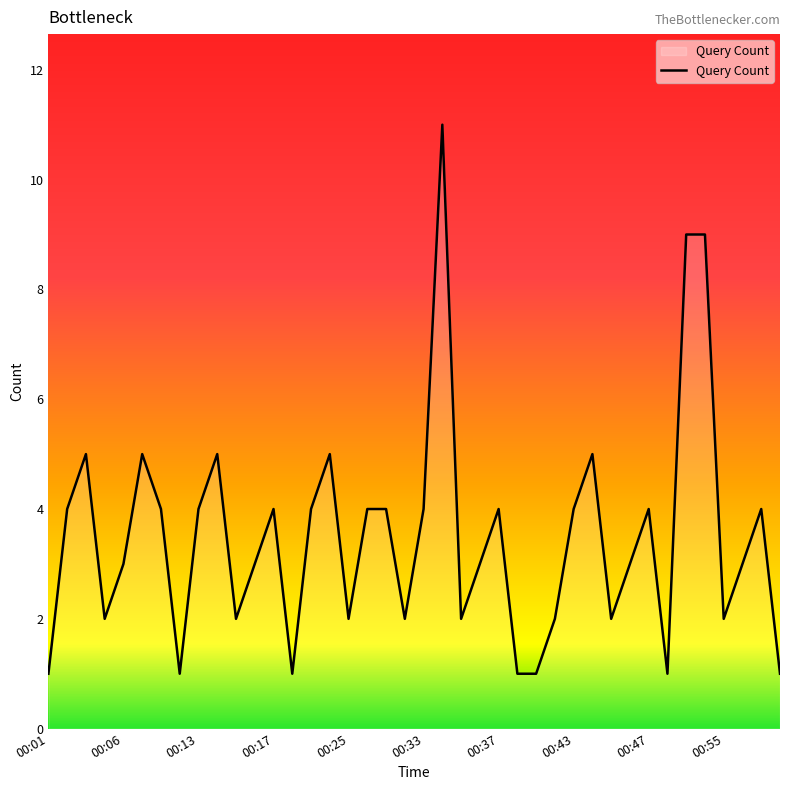

What is the average value?

4